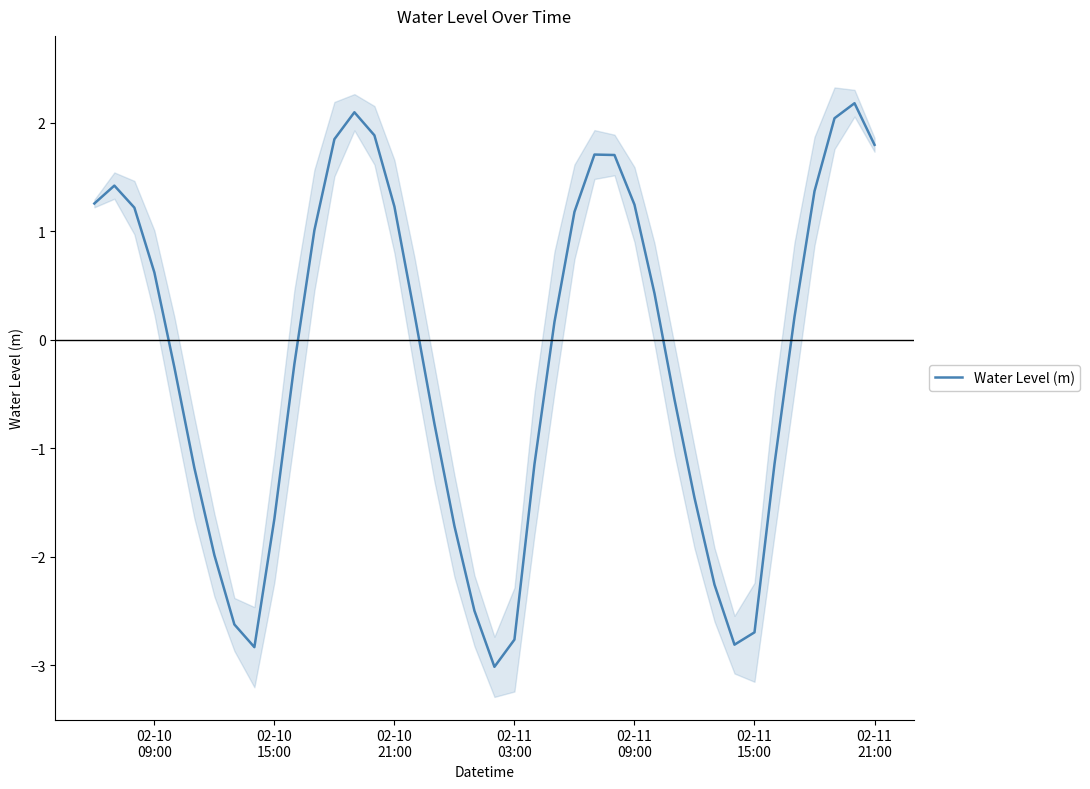

What is the maximum value for Water Level (m)?

2.2